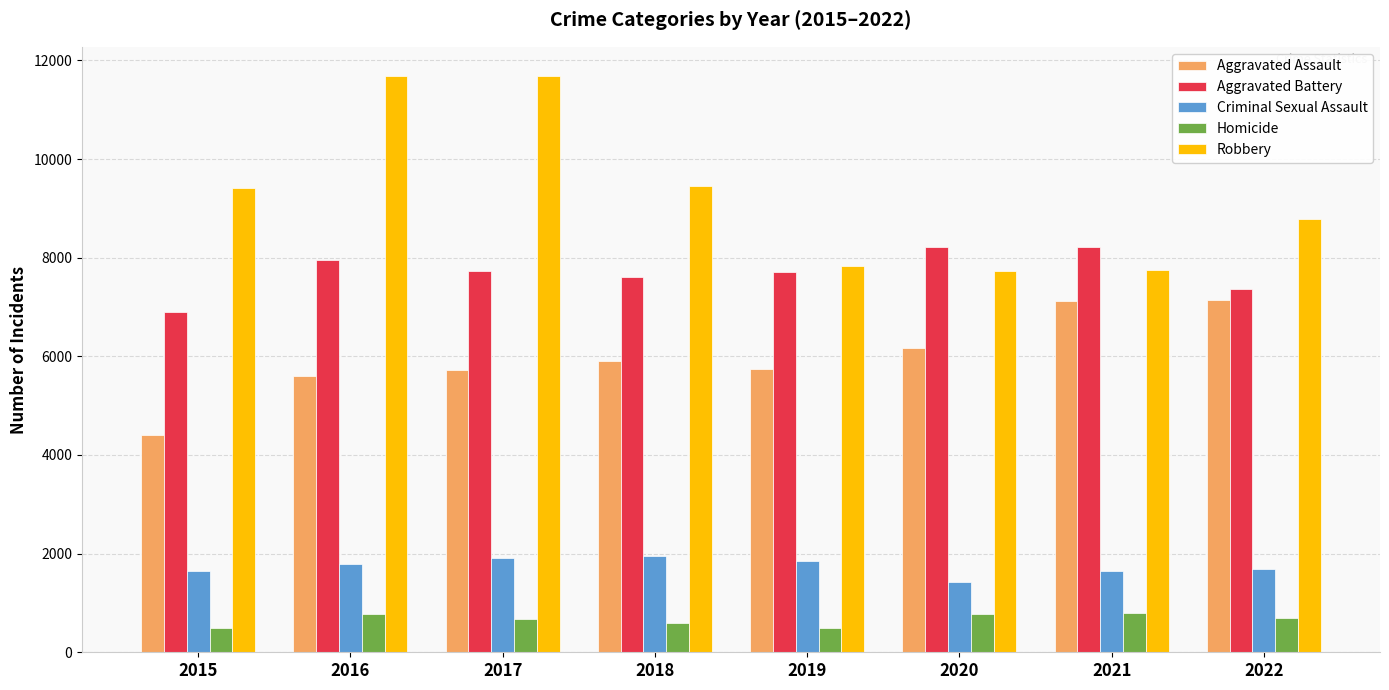

Is the value of Homicide at 2016 greater than the value of Robbery at 2021?

No